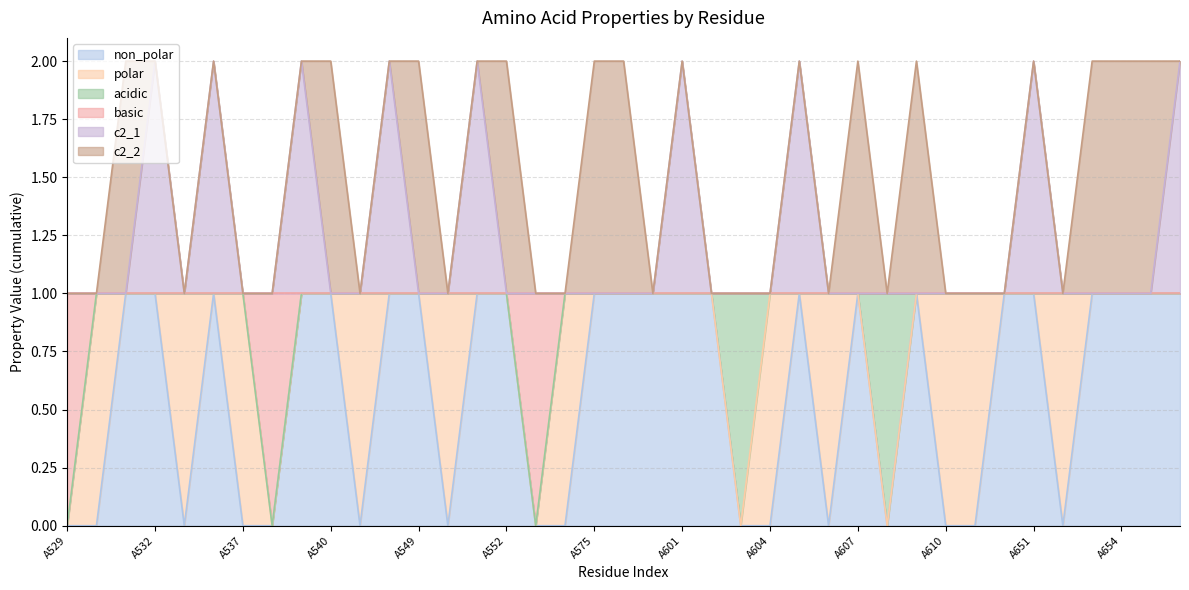

Is it true that basic equals 1 at A611?

True